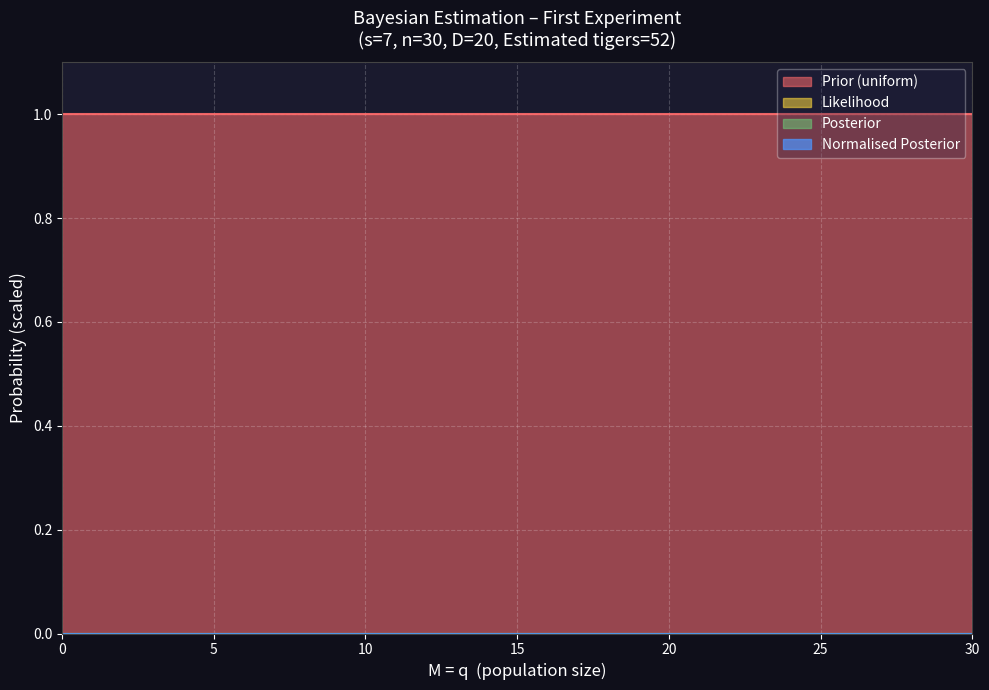

What is the total value across all series at 30?

1